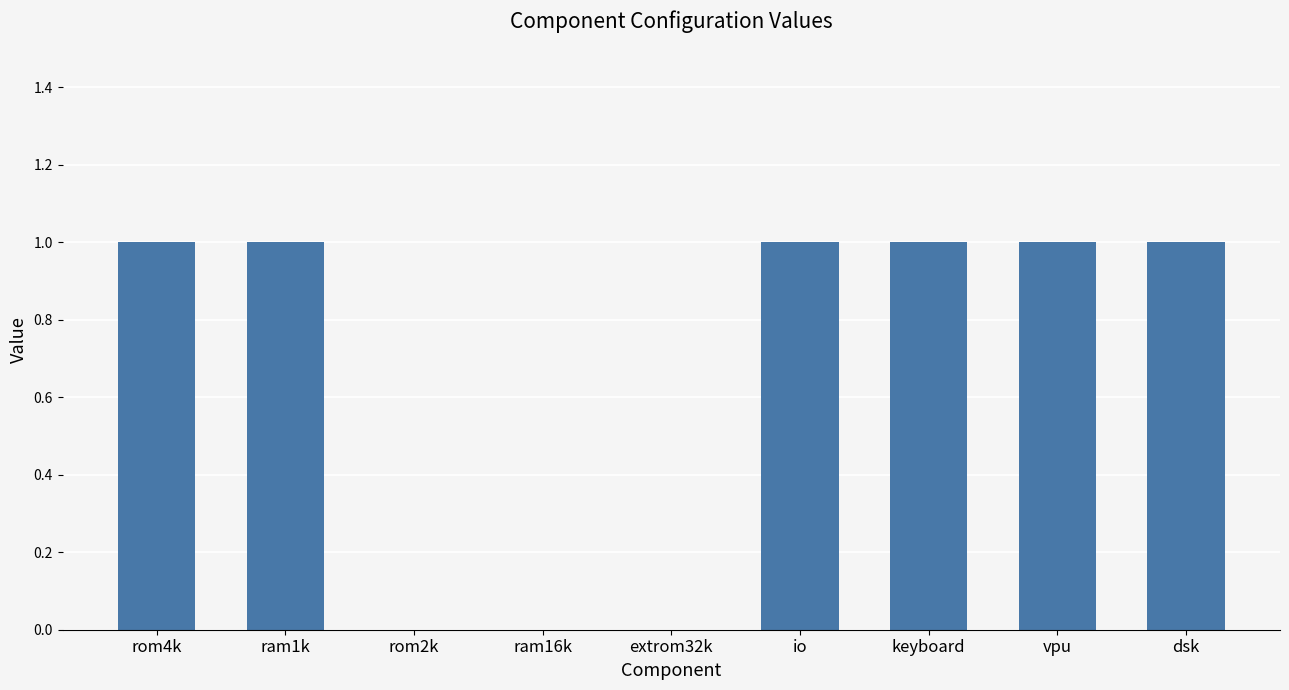

What is the sum of all values?

6